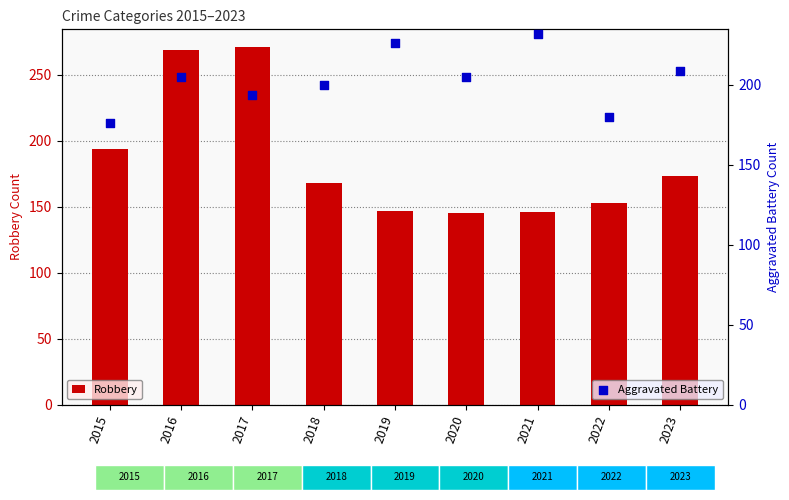

Is the value of Robbery at 2021 greater than the value of Aggravated Battery at 2017?

No